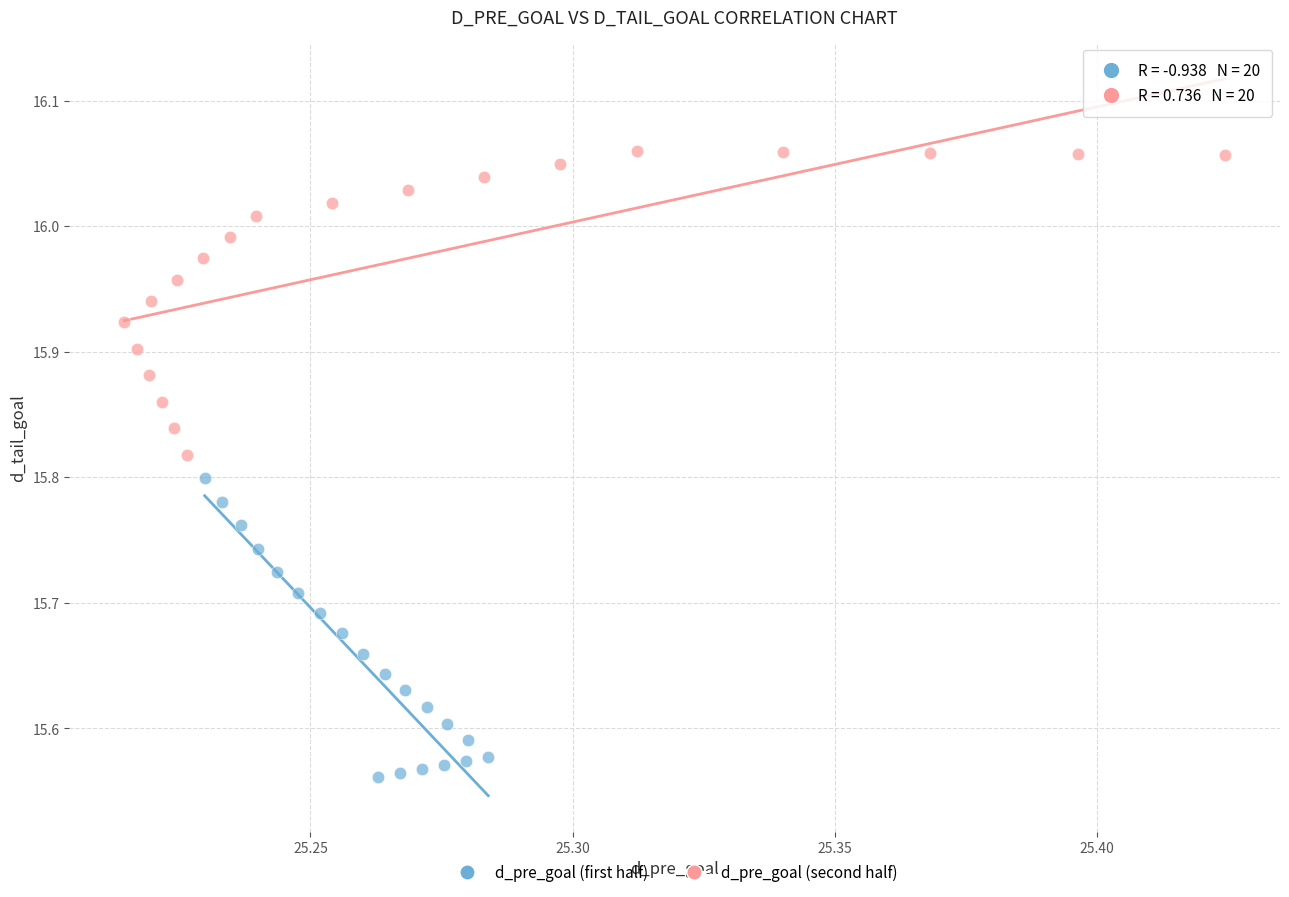

Which series reaches the minimum Y coordinate?

d_pre_goal (first half)